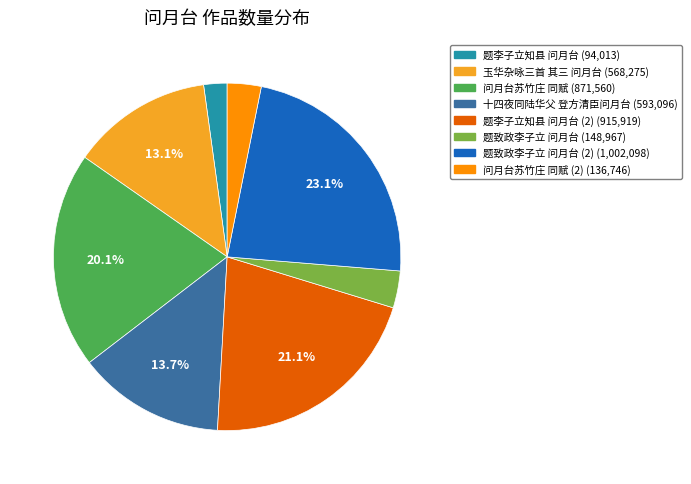

Does any single category account for the majority?

No